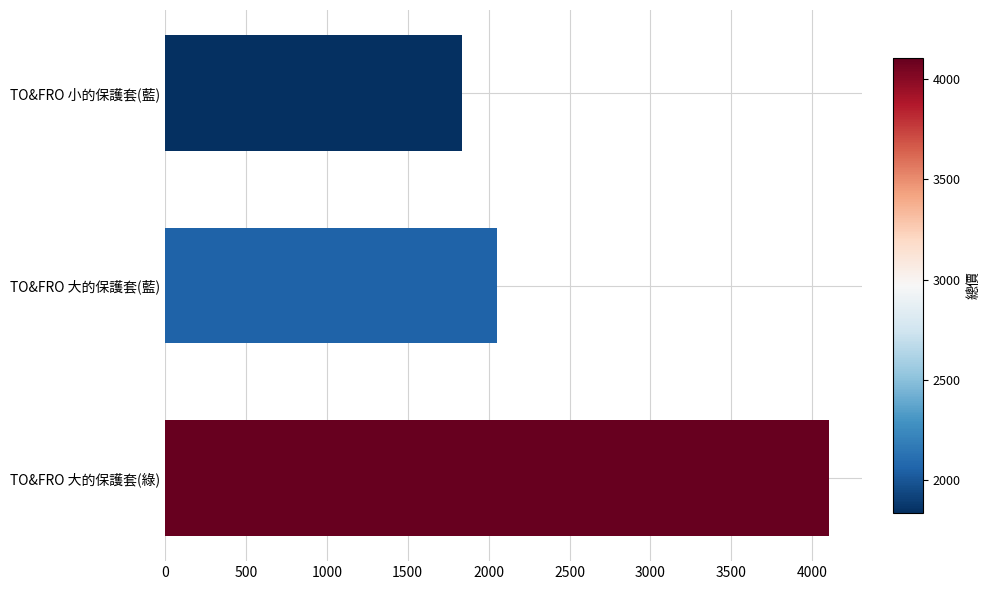

Rank the categories by value from highest to lowest.

TO&FRO 大的保護套(綠), TO&FRO 大的保護套(藍), TO&FRO 小的保護套(藍)